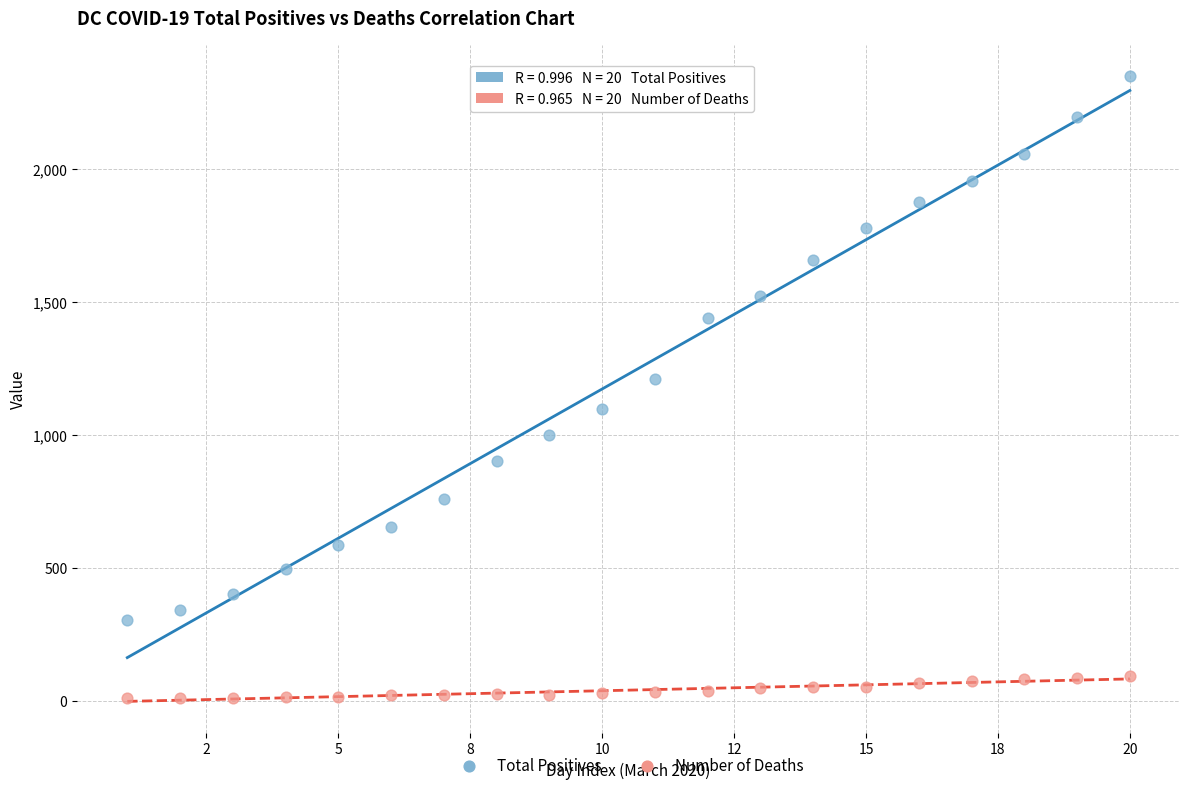

Which series contains the highest Y value?

Total Positives